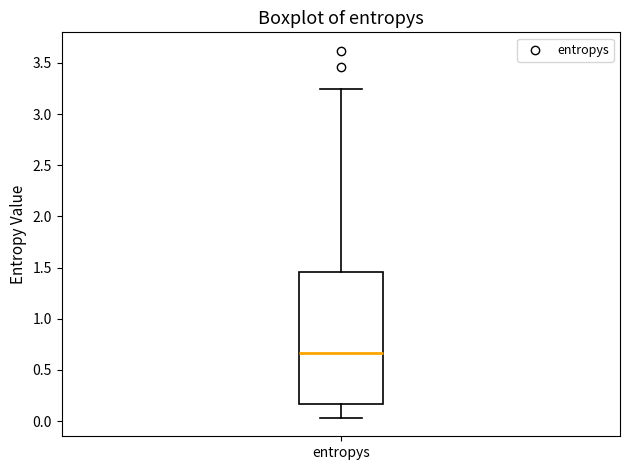

Transcribe this box plot: give where the median line is, the range the box spans, and where the two whiskers end, as read against the y-axis. The values are not printed on the chart, so give them approximately, as read against the axis.

median 0.65, box 0.15 to 1.45, whiskers 0.05 to 3.25